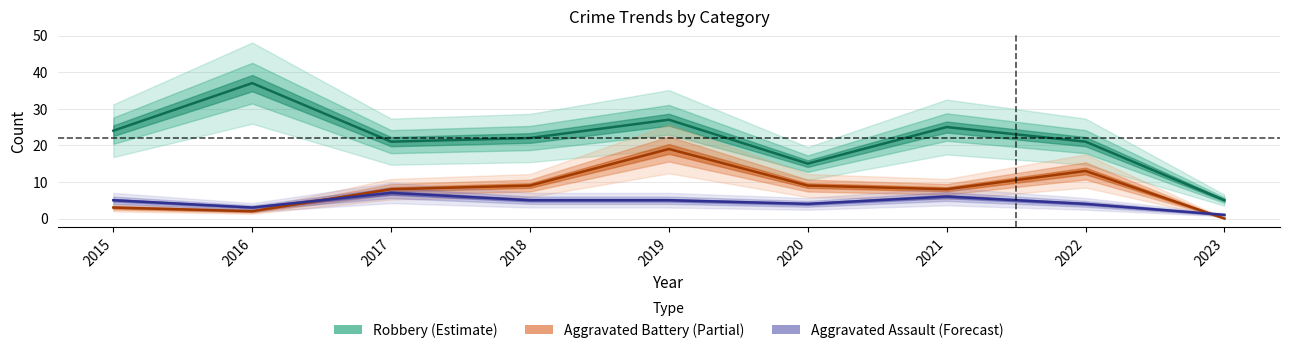

Which category has the highest value in the Robbery series?

2016